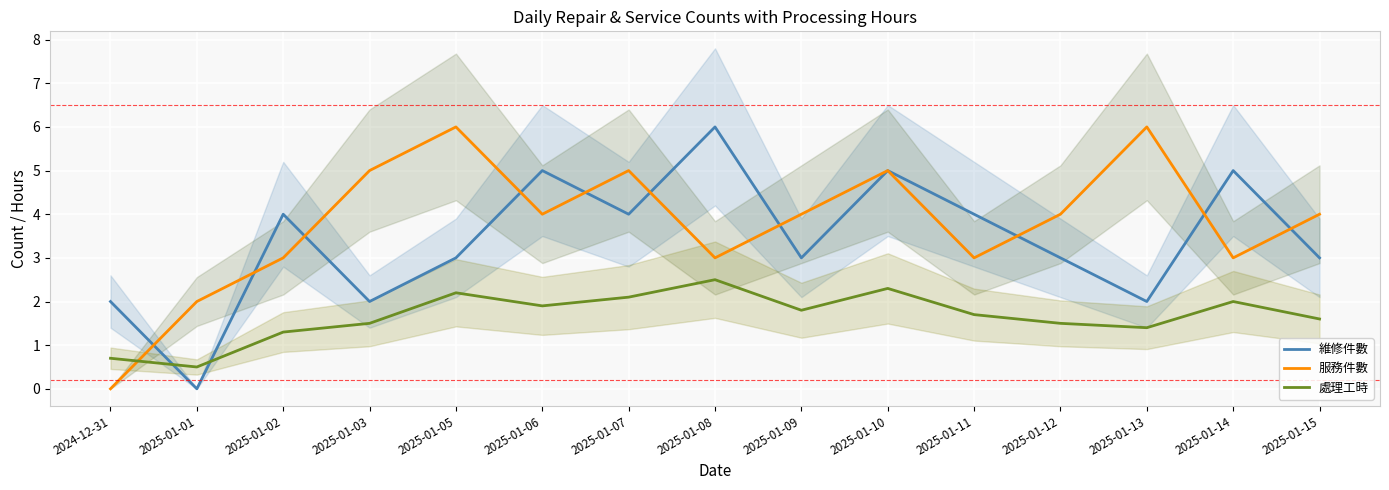

Reading left to right, list all the values displayed in this chart.

維修件數: 2.0	0.0	4.0	2.0	3.0	5.0	4.0	6.0	3.0	5.0	4.0	3.0	2.0	5.0	3.0
服務件數: 0.0	2.0	3.0	5.0	6.0	4.0	5.0	3.0	4.0	5.0	3.0	4.0	6.0	3.0	4.0
處理工時: 0.7	0.5	1.3	1.5	2.2	1.9	2.1	2.5	1.8	2.3	1.7	1.5	1.4	2.0	1.6